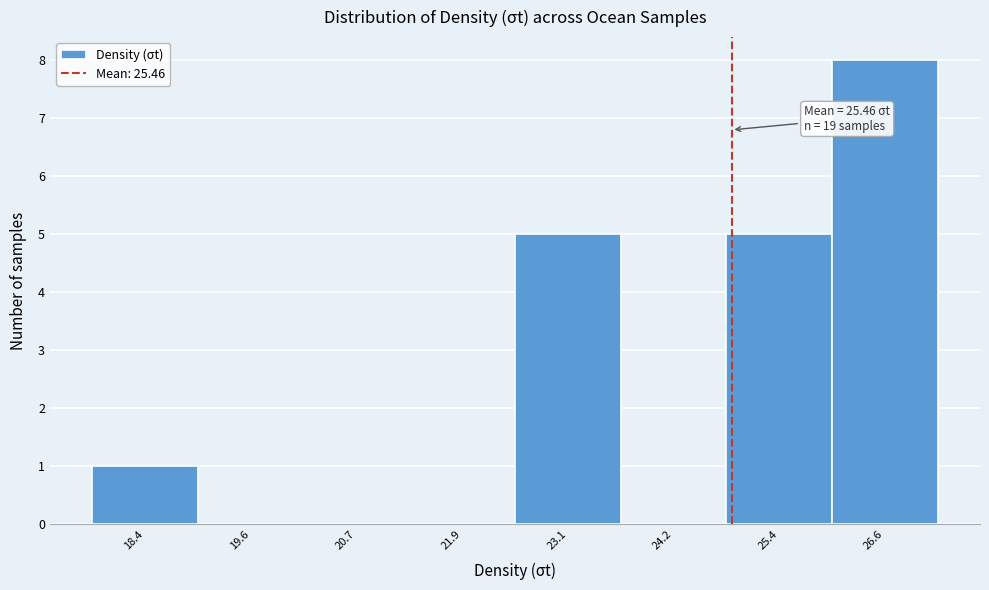

Reading right to left, transcribe all the data shown in this chart.

26.6=8	25.4=5	24.2=0	23.1=5	21.9=0	20.7=0	19.6=0	18.4=1